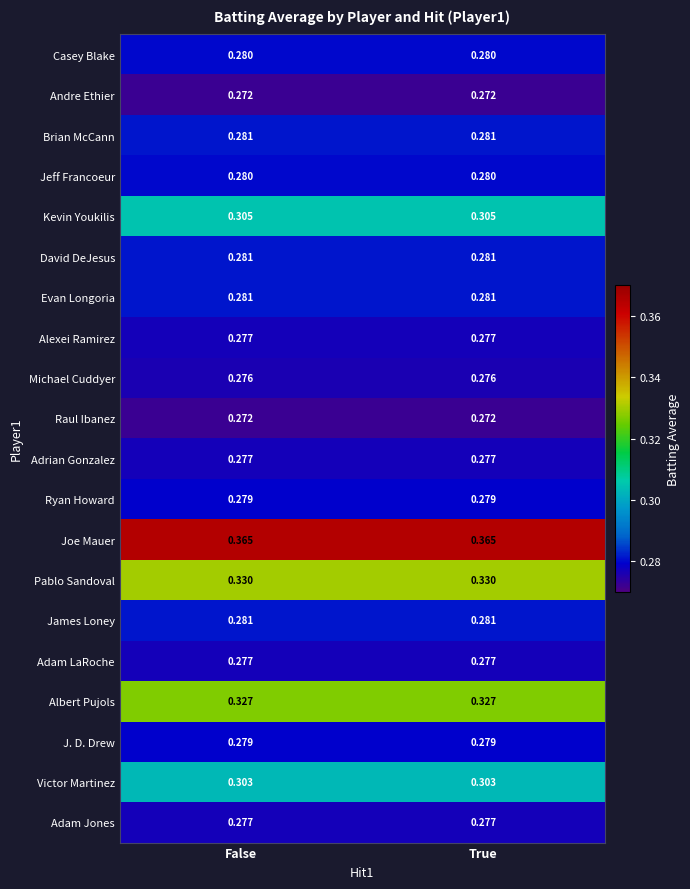

Which series has the largest total across all categories?

Joe Mauer